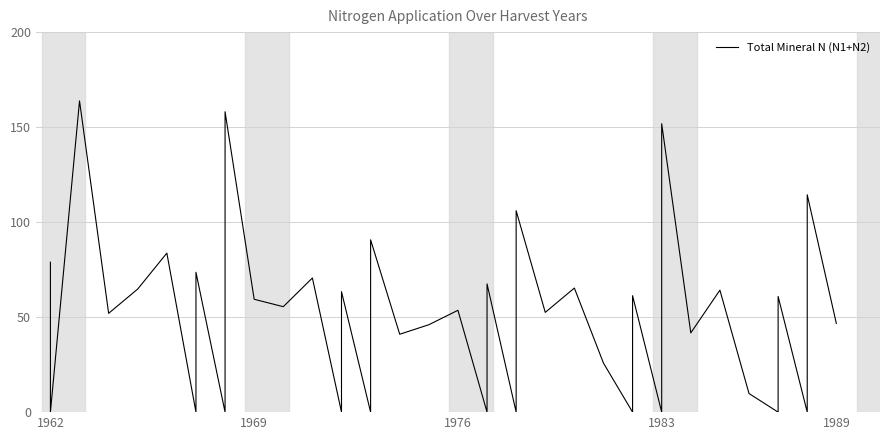

Where does the data first go above 53?

1962